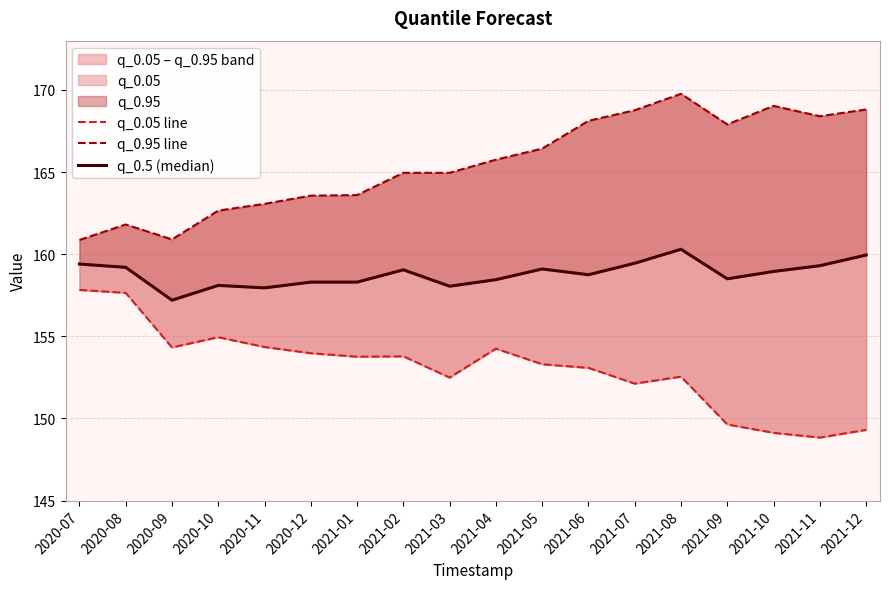

Where is q_0.05 line nearest to the value 153?

2021-06